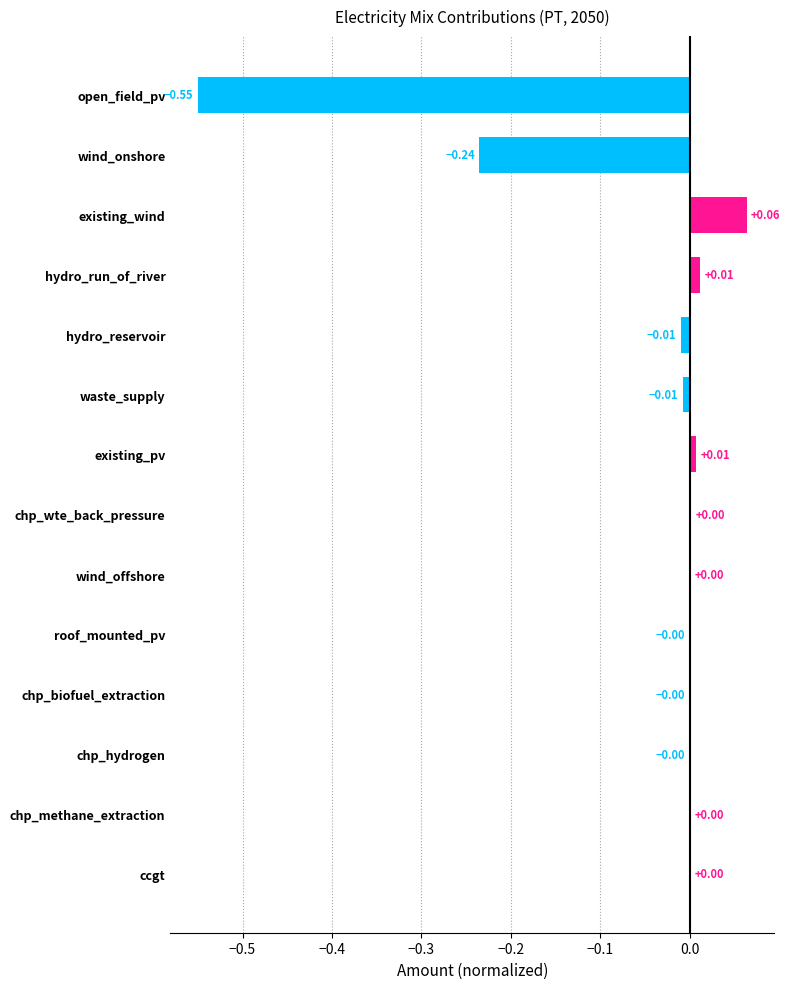

Which category has the highest value across all series?

existing_wind